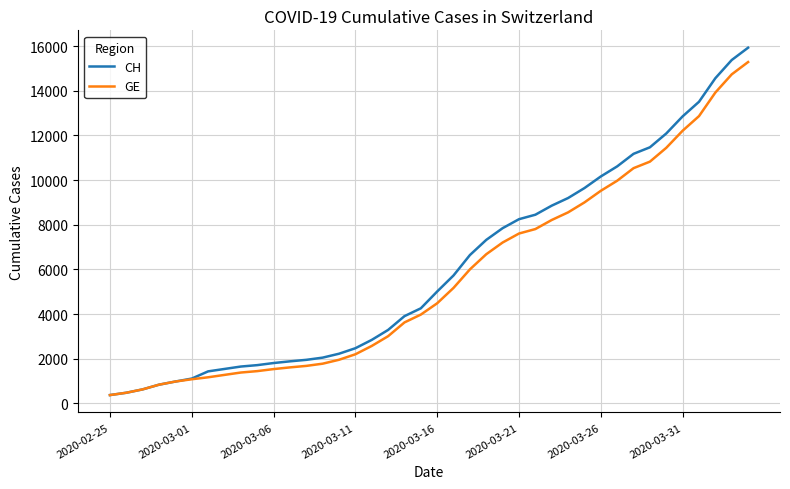

What is the minimum value for CH?

375